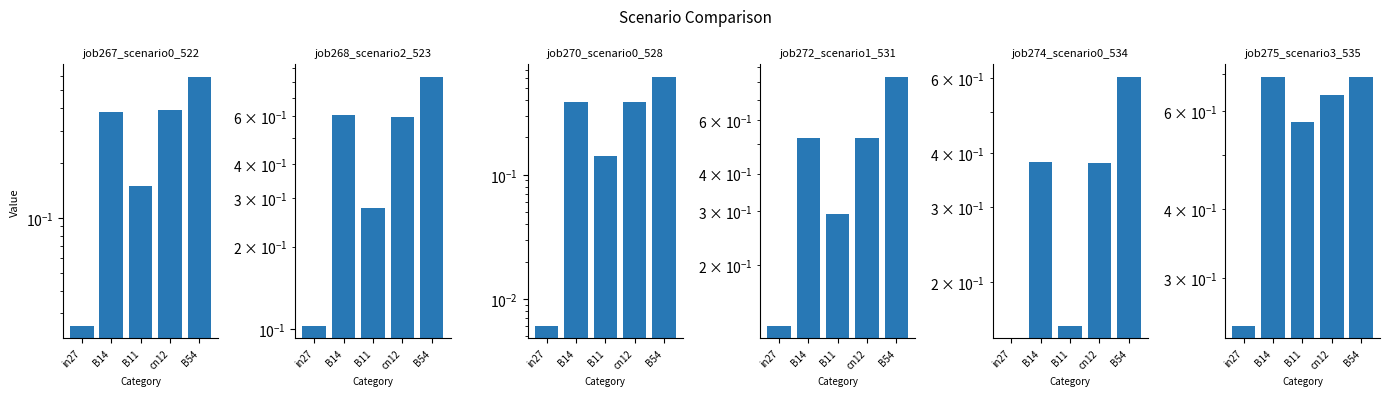

At cn12, list the series in order from smallest to largest.

job274_scenario0_534, job270_scenario0_528, job267_scenario0_522, job272_scenario1_531, job268_scenario2_523, job275_scenario3_535